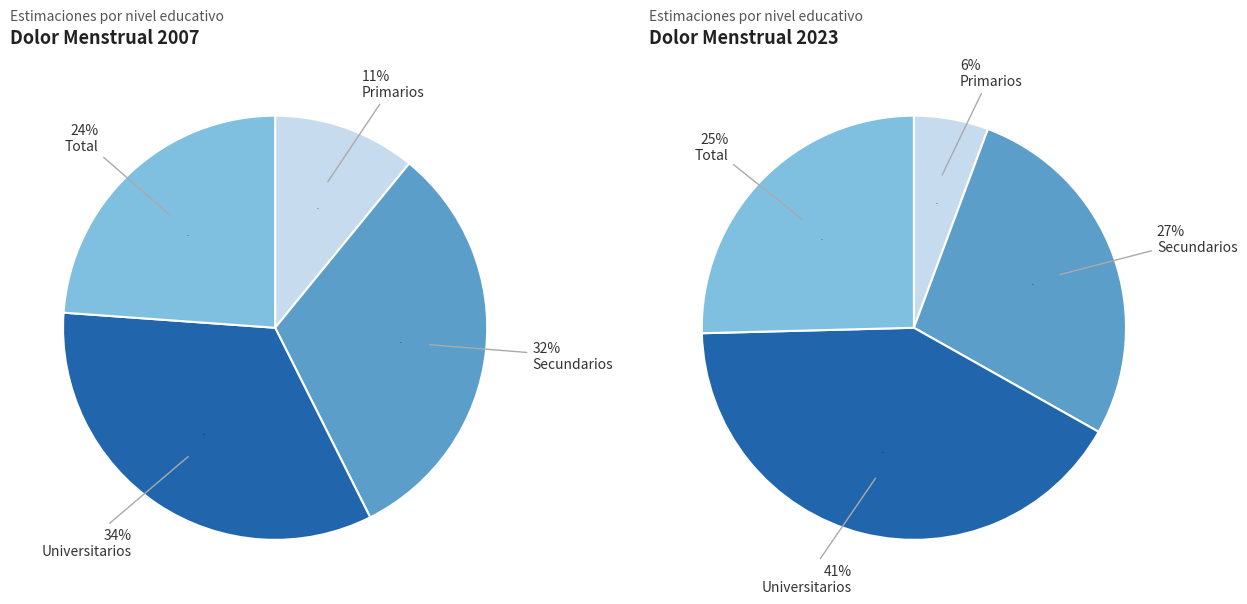

Is there any slice that represents more than half of the pie?

No